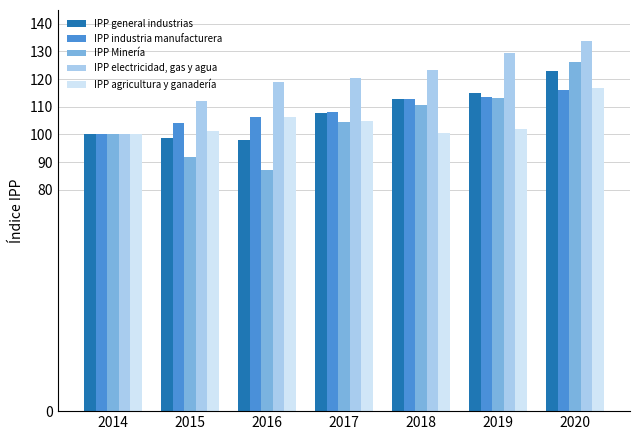

Rank the series at 2019 from highest to lowest value.

IPP electricidad, gas y agua, IPP general industrias, IPP industria manufacturera, IPP Minería, IPP agricultura y ganadería